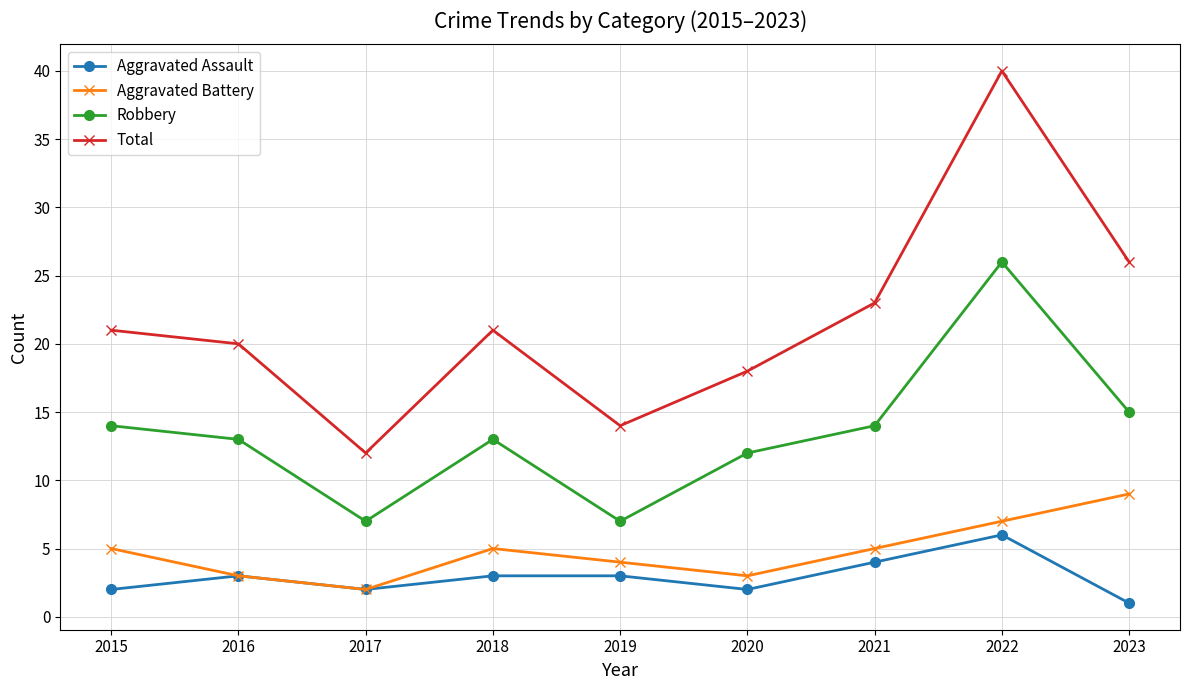

Which series has the widest spread of values?

Total